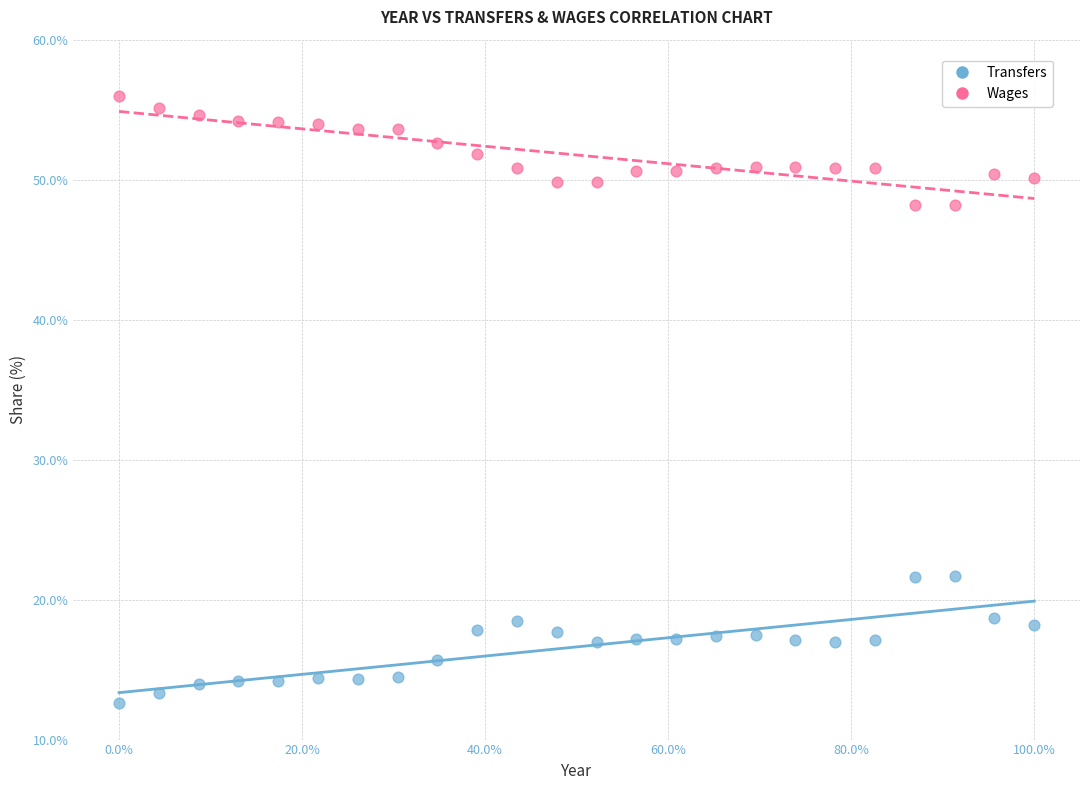

What are all the series names shown in the legend?

Transfers, Wages